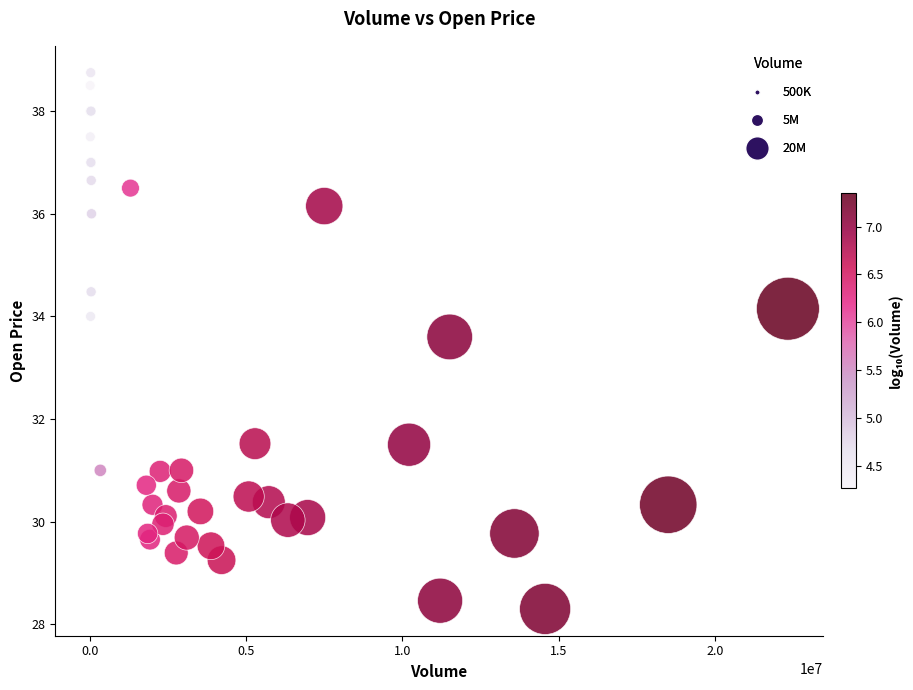

What Y value in the scatter plot is closest to 33?

33.6